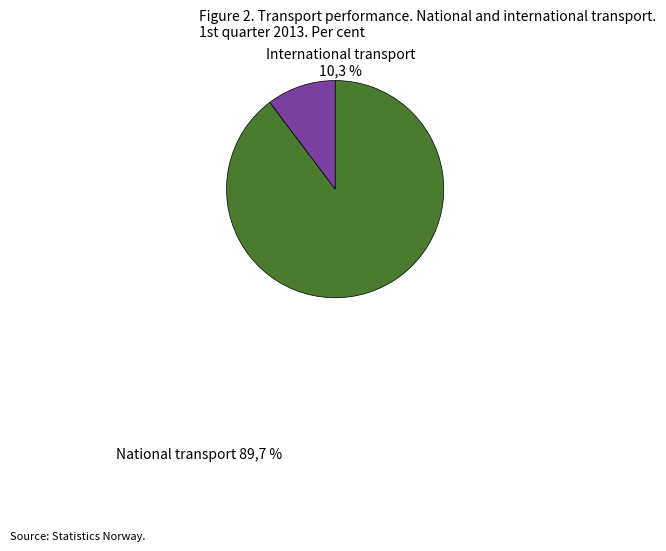

To the nearest percent, what is the average slice percentage?

50%